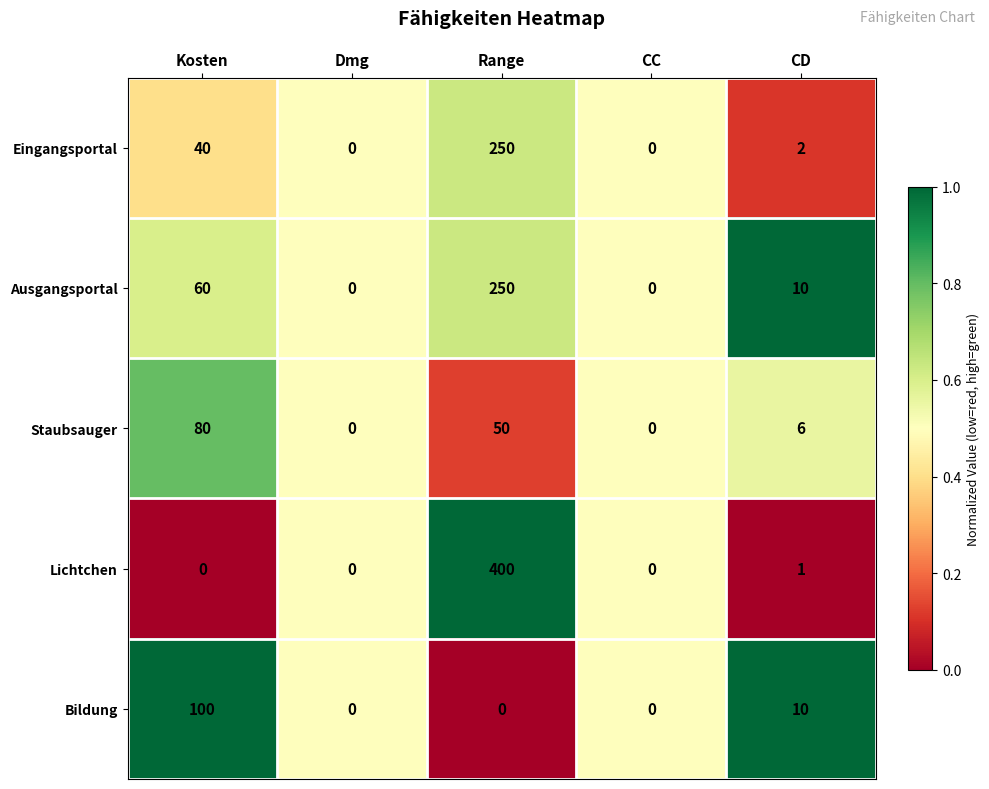

Reading left to right, extract all data points from this chart.

Eingangsportal: Kosten=40	Dmg=0	Range=250	CC=0	CD=2
Ausgangsportal: Kosten=60	Dmg=0	Range=250	CC=0	CD=10
Staubsauger: Kosten=80	Dmg=0	Range=50	CC=0	CD=6
Lichtchen: Kosten=0	Dmg=0	Range=400	CC=0	CD=1
Bildung: Kosten=100	Dmg=0	Range=0	CC=0	CD=10